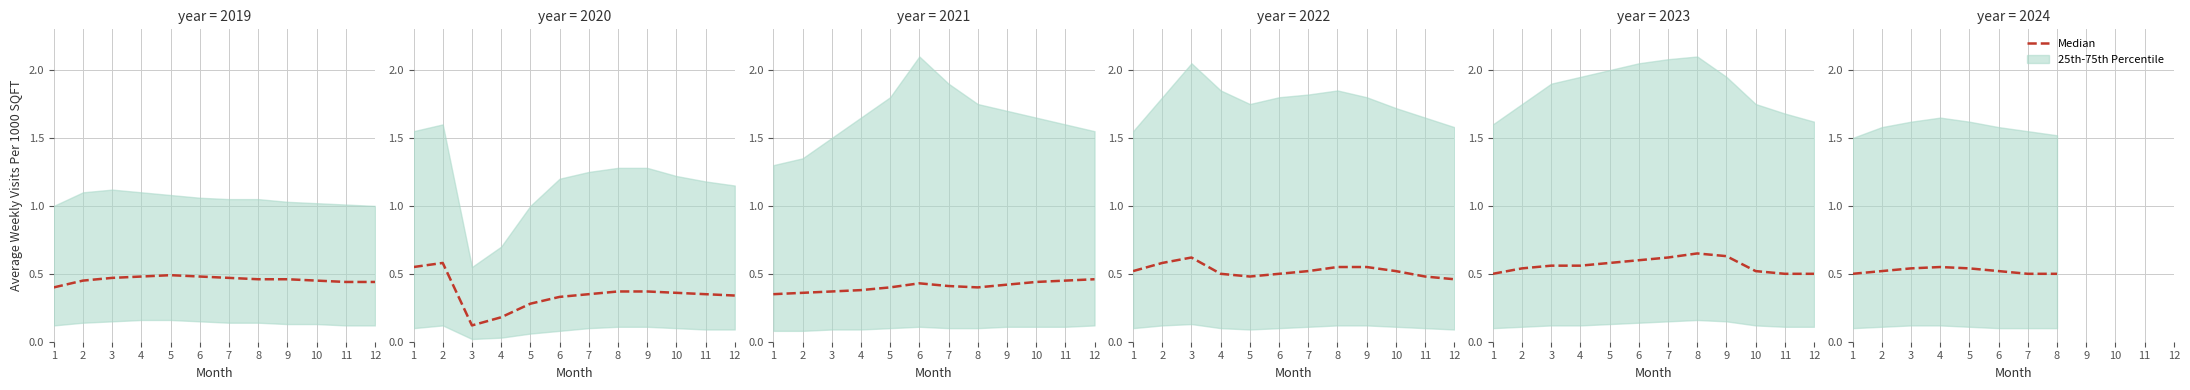

Reading right to left, what are all the values shown in this chart?

8=0.5	7=0.5	6=0.5	5=0.5	4=0.6	3=0.5	2=0.5	1=0.5